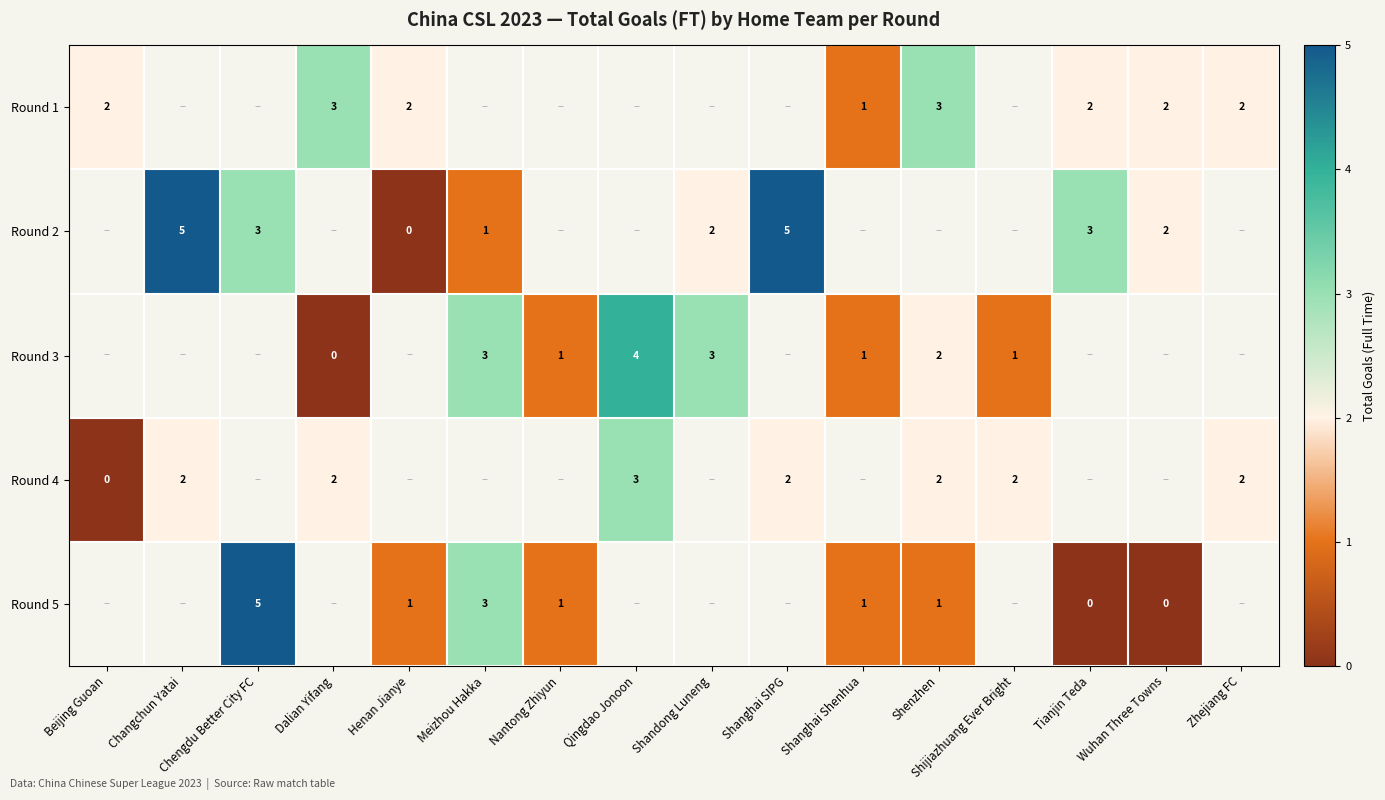

What is the difference between the row_1 values at Tianjin Teda and Shanghai SIPG?

2.0